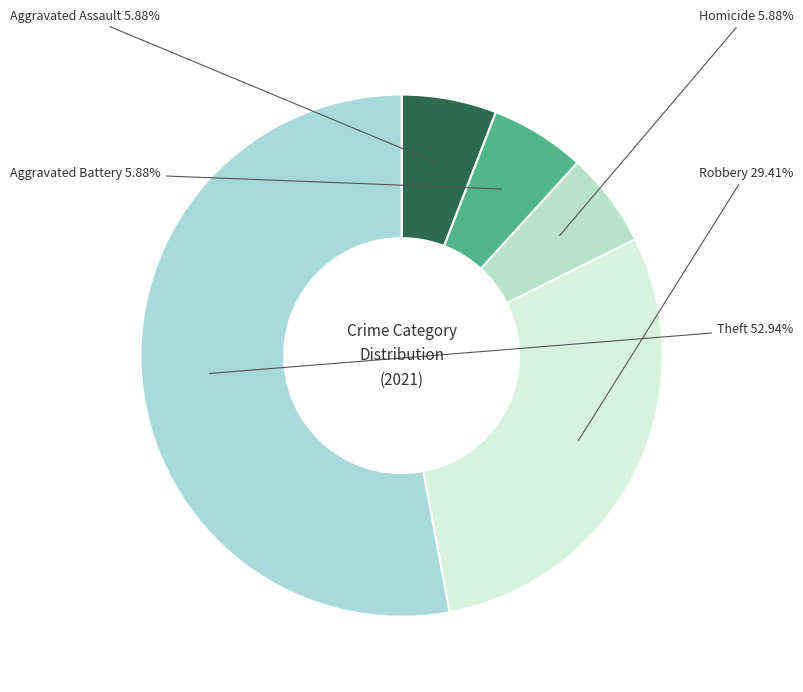

Between Theft and Homicide, which is larger?

Theft